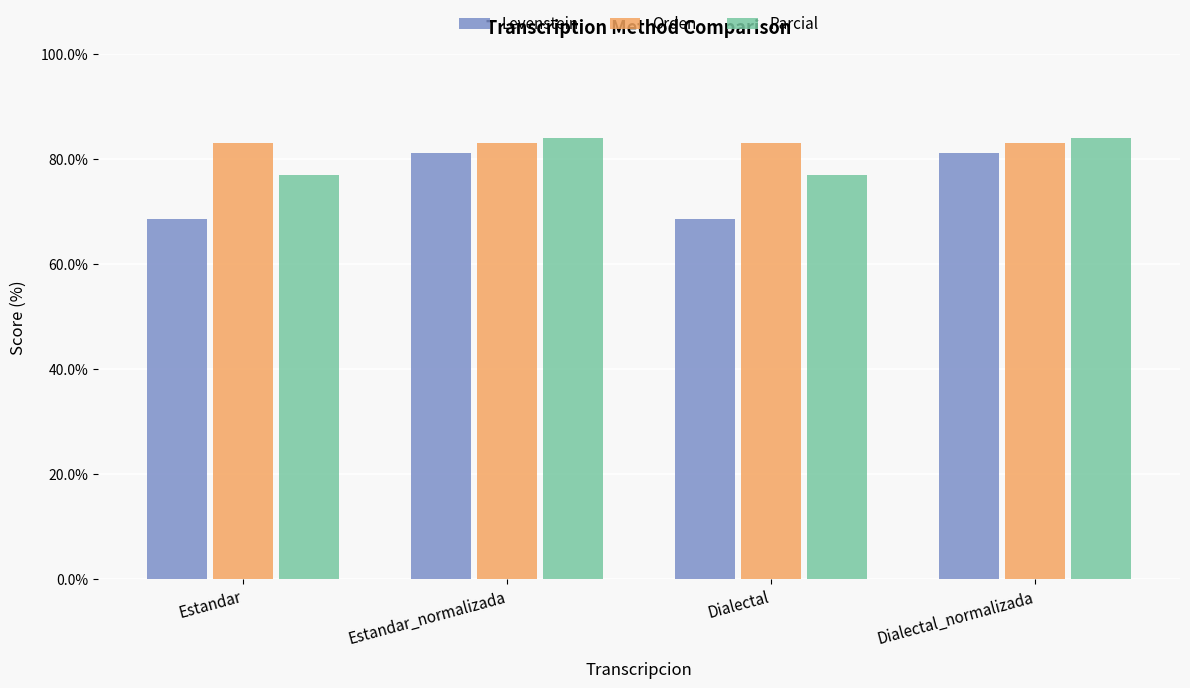

The Orden series shows 50.1 at Estandar. True or false?

False